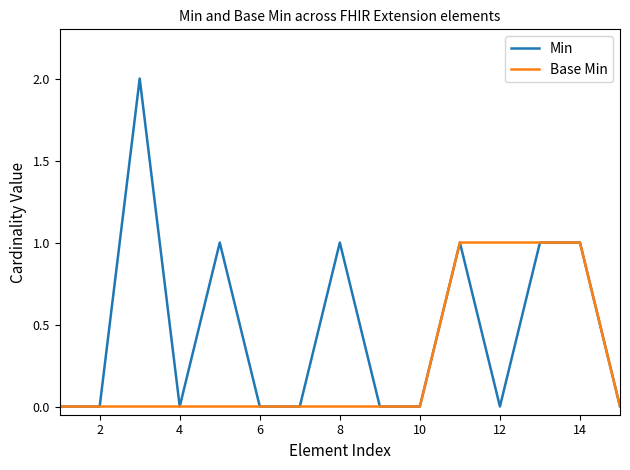

Rank the series by their maximum value, from lowest to highest.

Base Min, Min